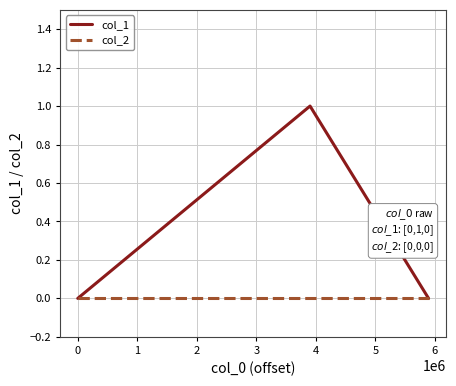

Rank the series by their maximum value, from lowest to highest.

col_2, col_1